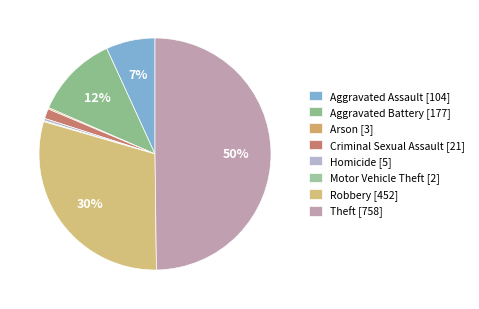

True or false: Robbery accounts for 30% of the total.

True